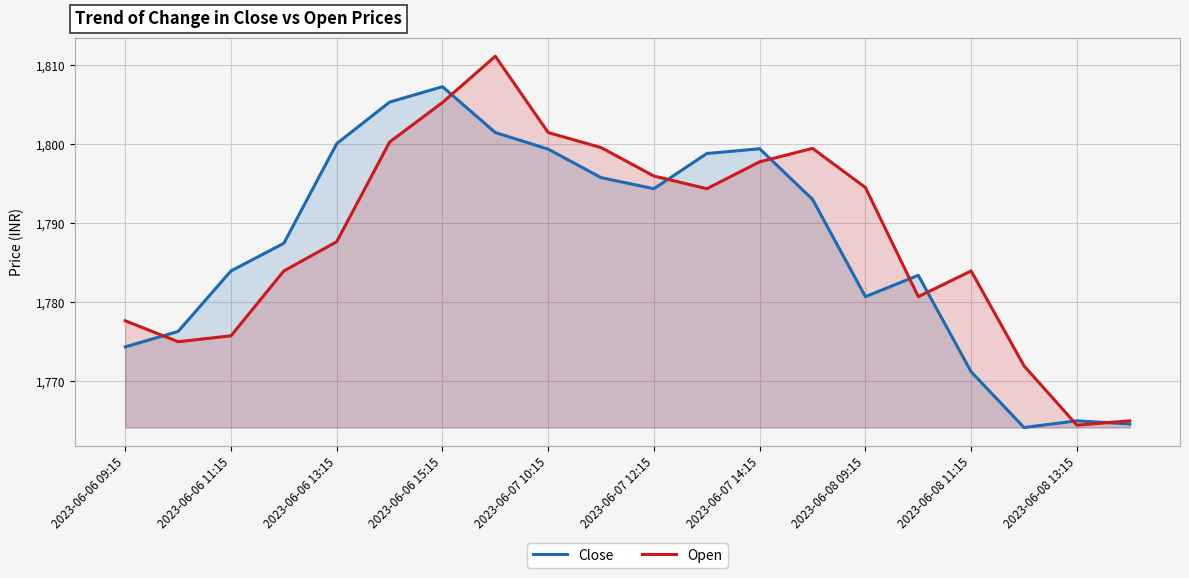

What is the maximum value shown in the chart?

1811.1